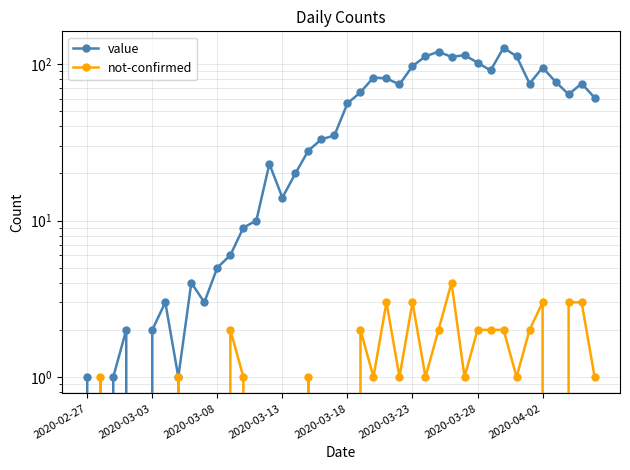

How many interior local peaks does the value series have?

10